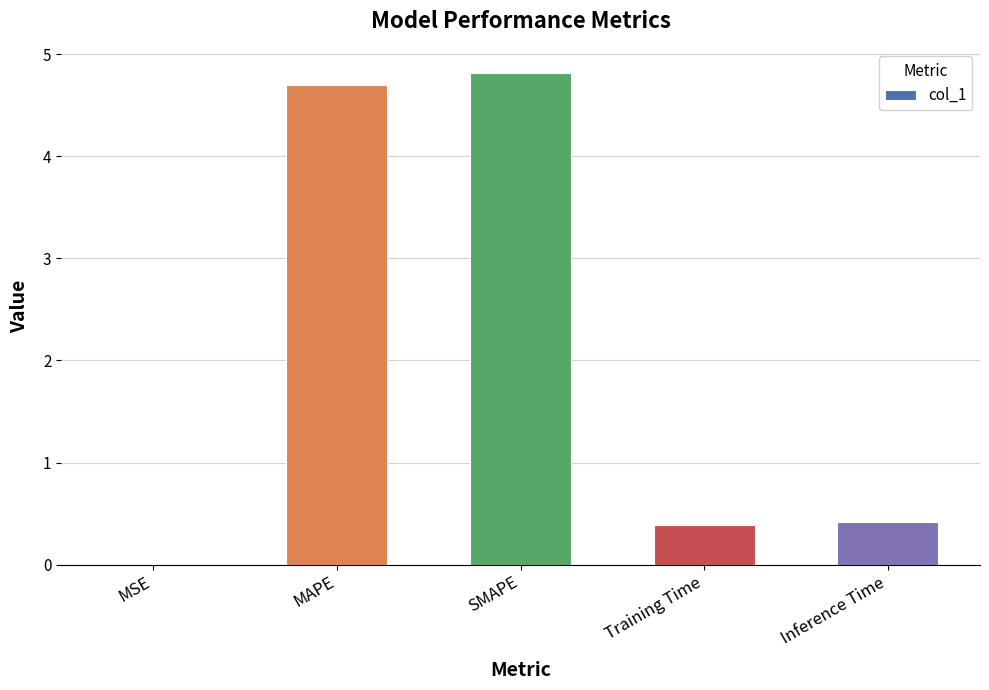

What is the maximum value shown in the chart?

4.8